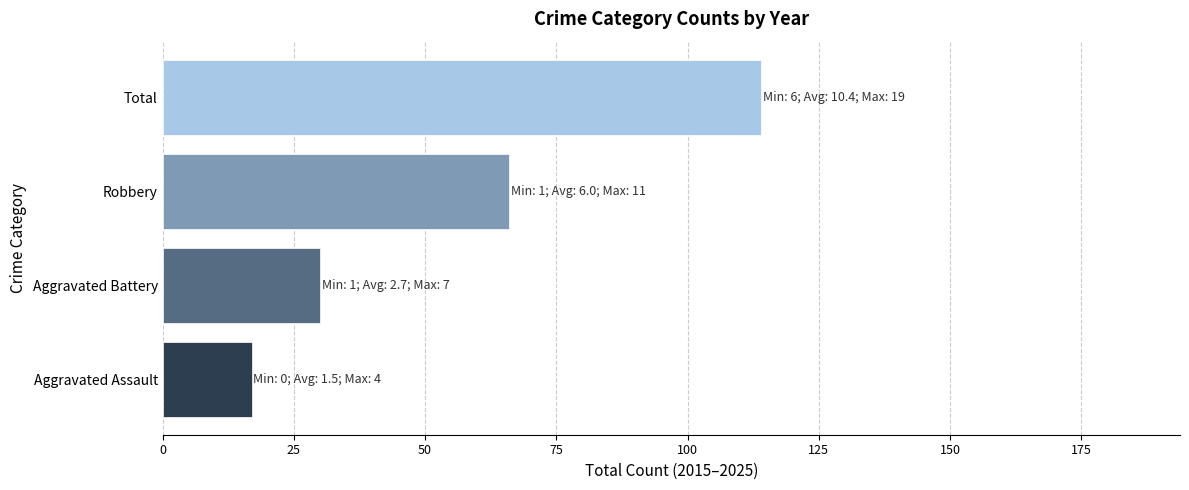

The value at Aggravated Battery is 51. True or false?

False